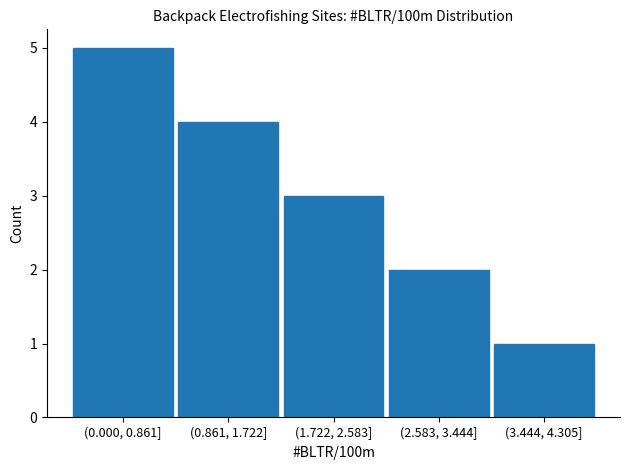

Reading left to right, transcribe all the data shown in this chart.

(0.000, 0.861]=5	(0.861, 1.722]=4	(1.722, 2.583]=3	(2.583, 3.444]=2	(3.444, 4.305]=1